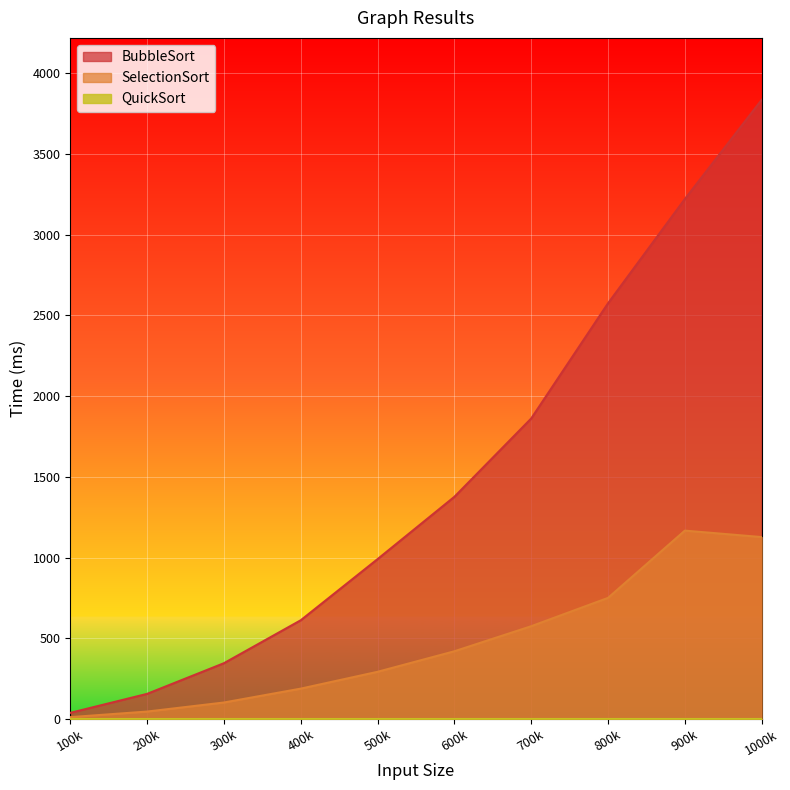

How many distinct data groups are displayed?

3